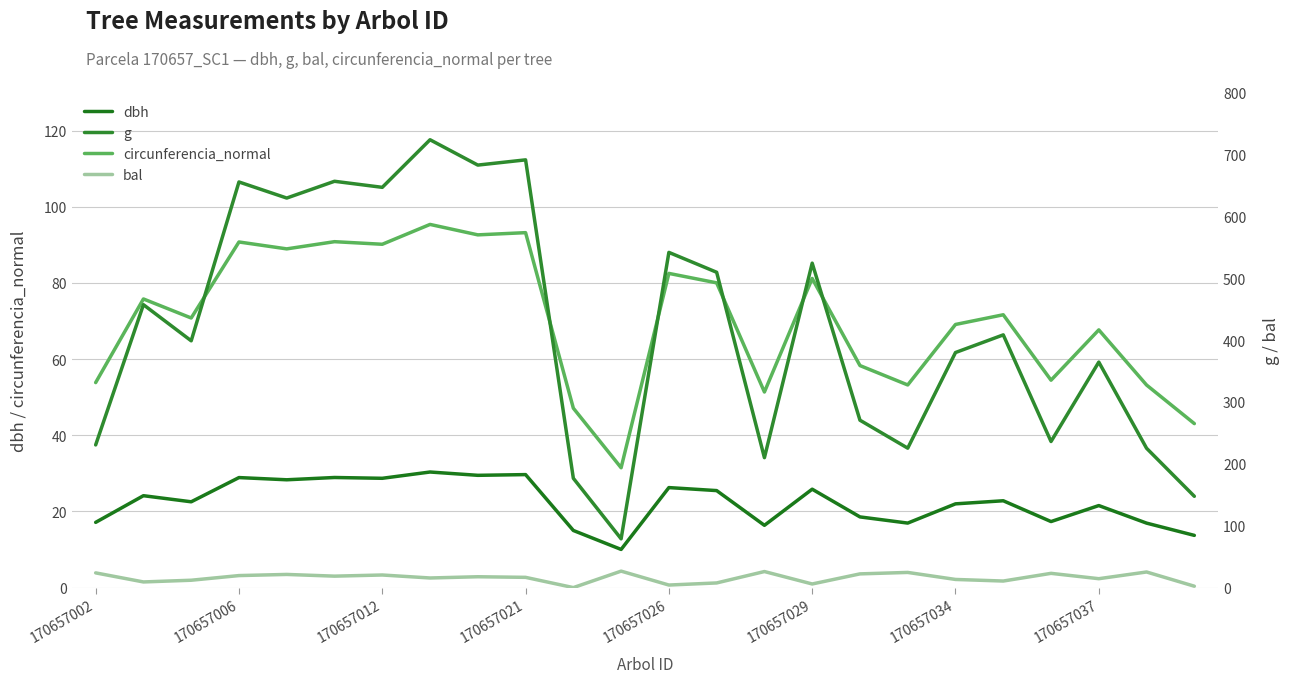

What are all the series names shown in the legend?

dbh, circunferencia_normal, g, bal